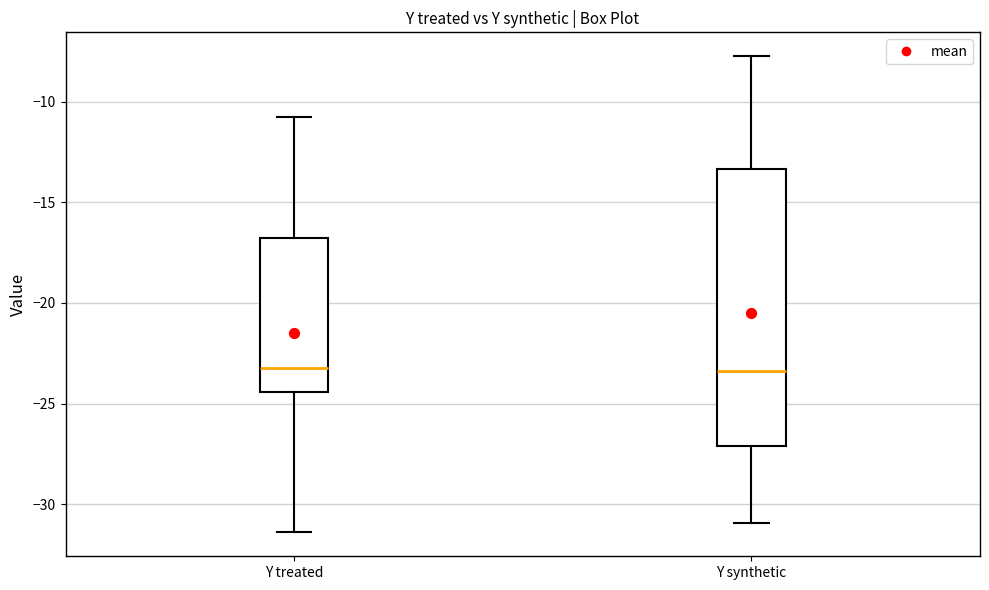

Where does the median line of the box for Y synthetic sit on the y-axis? The values are not printed on the chart, so give them approximately, as read against the axis.

-23.5